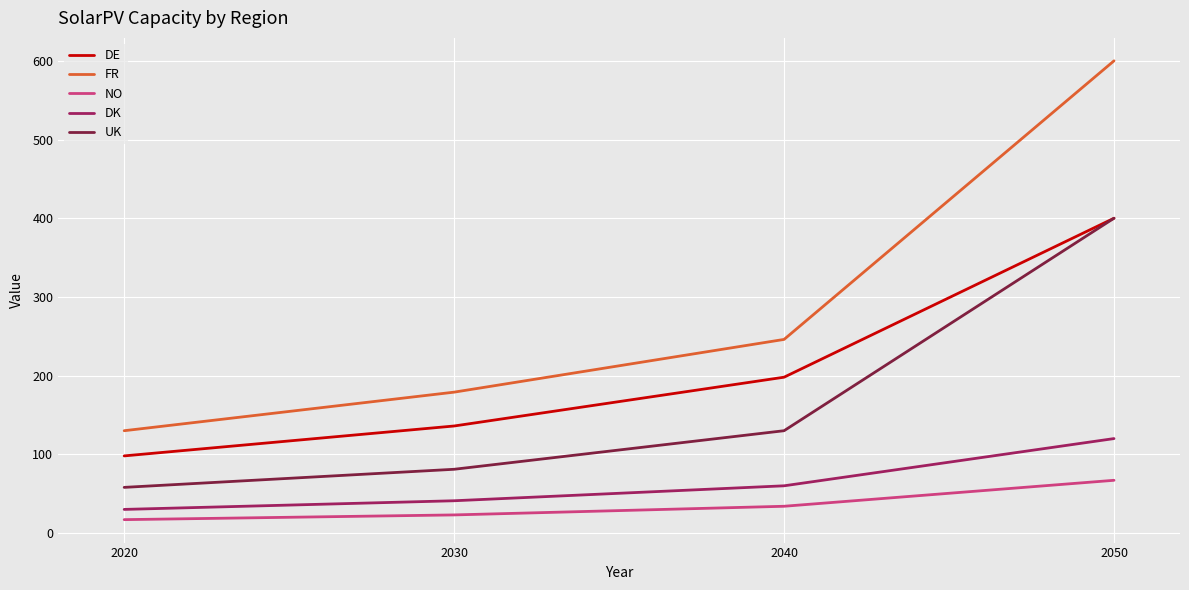

Which series has the largest range (max minus min)?

FR